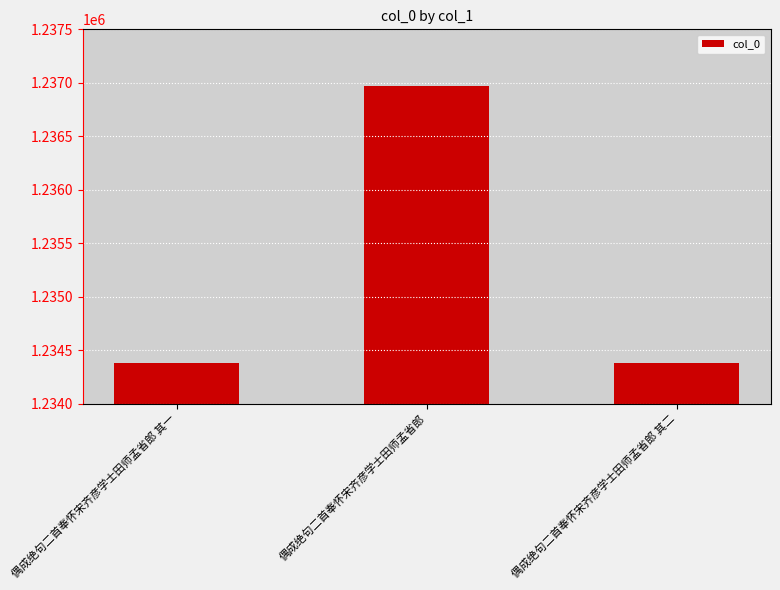

What is the sum of the values at 偶成绝句二首奉怀宋齐彦学士田师孟省郎 其二 and 偶成绝句二首奉怀宋齐彦学士田师孟省郎?

2471353